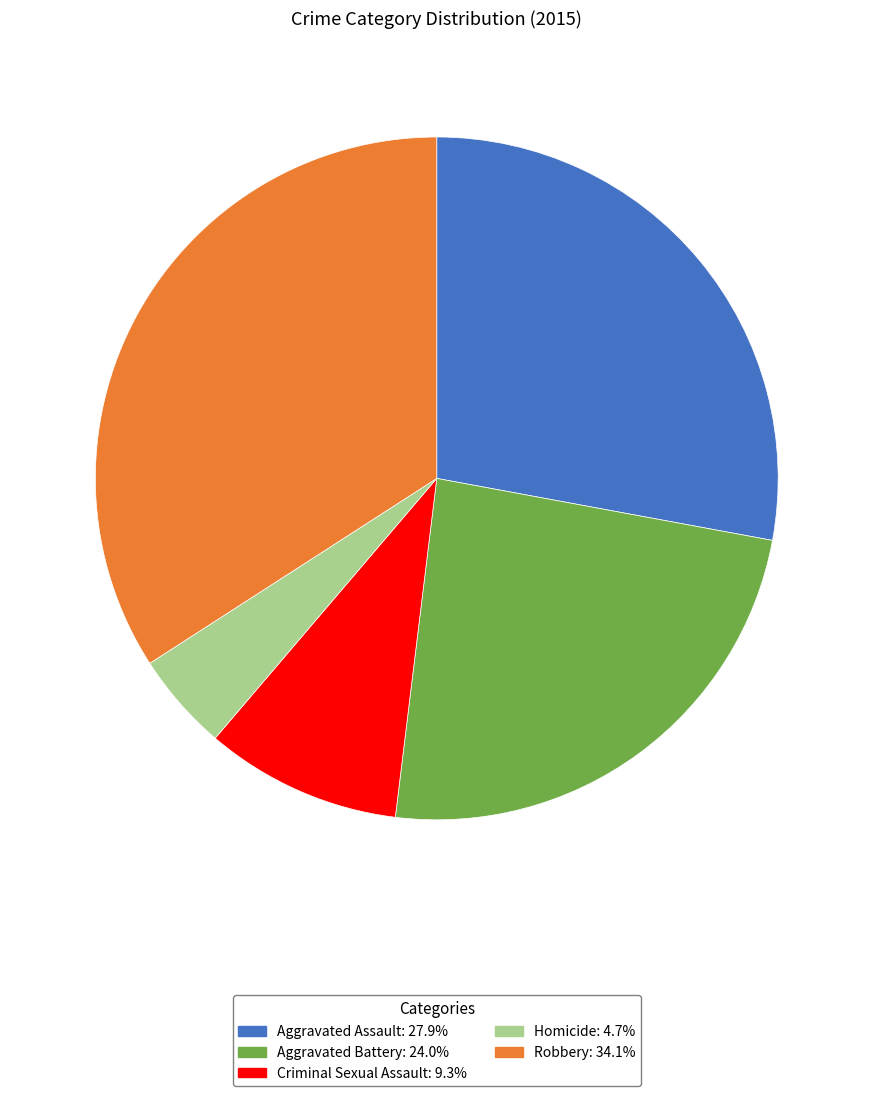

Which category has the smallest portion of the pie?

Homicide